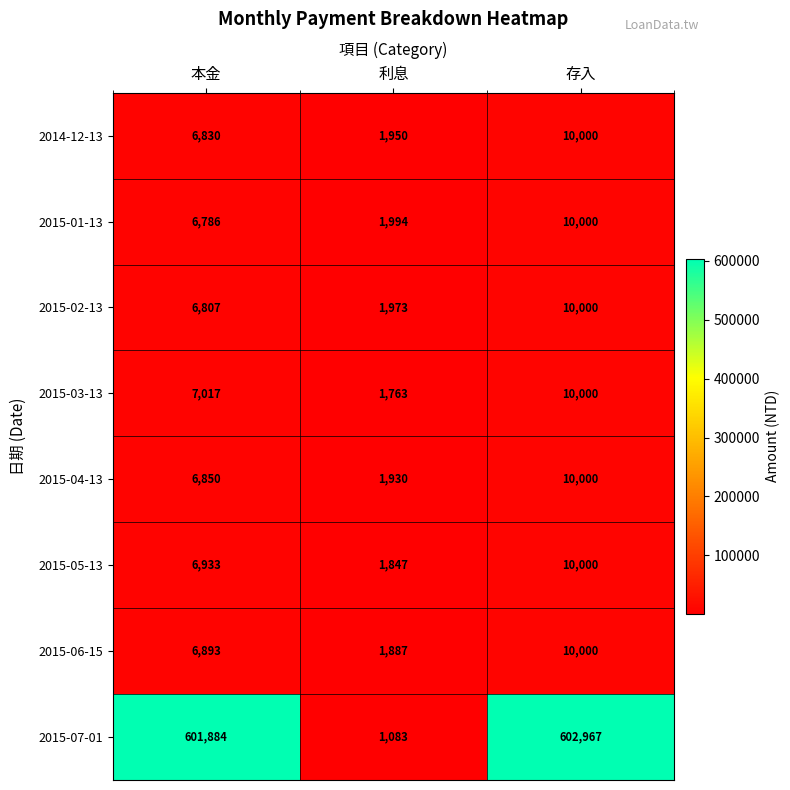

Which series changed the most between 本金 and 存入?

2015-01-13